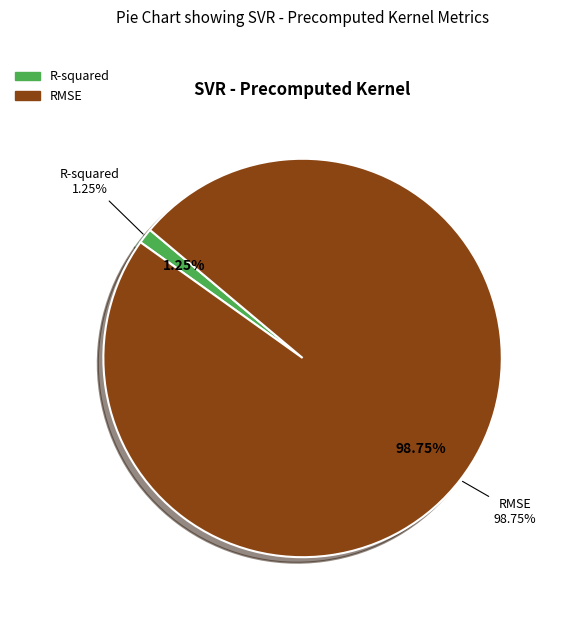

Count the number of slices in the pie.

2